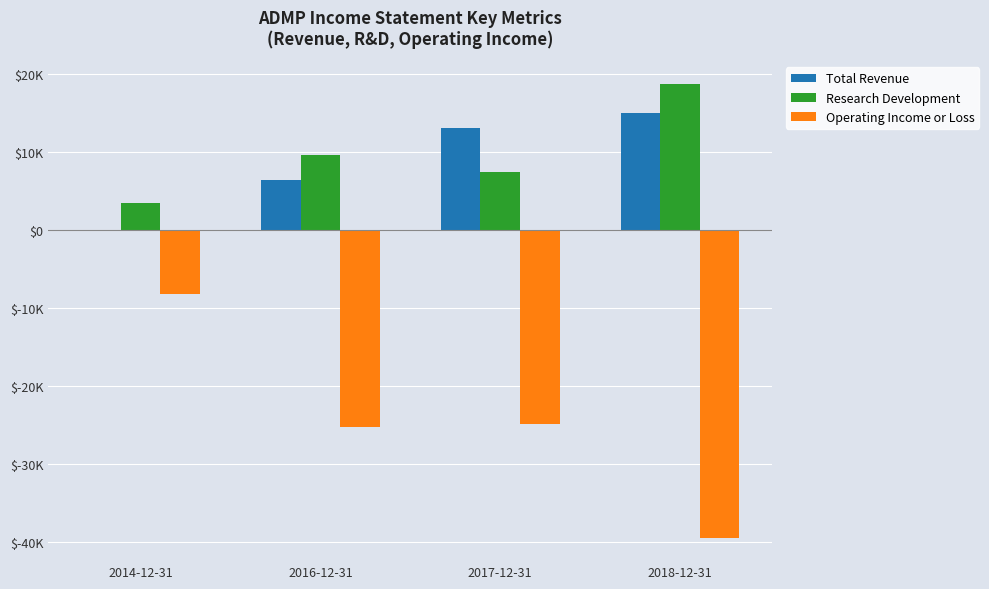

What are all the series names shown in the legend?

Total Revenue, Research Development, Operating Income or Loss